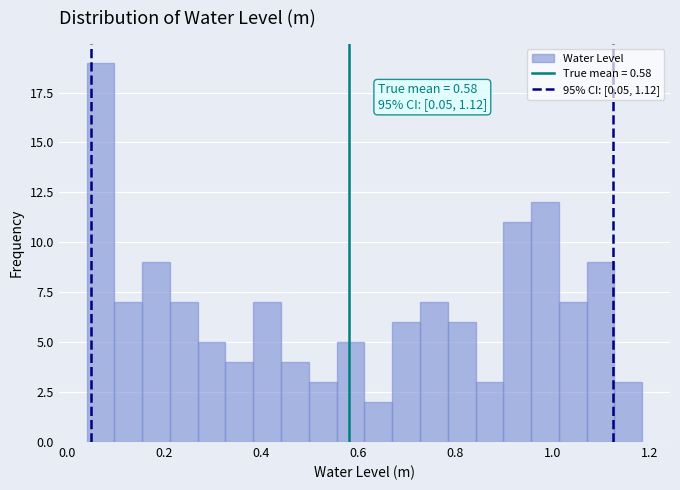

Around what value on the x-axis is the tallest bar? Give the approximate position of its centre, as read against the axis.

0.06